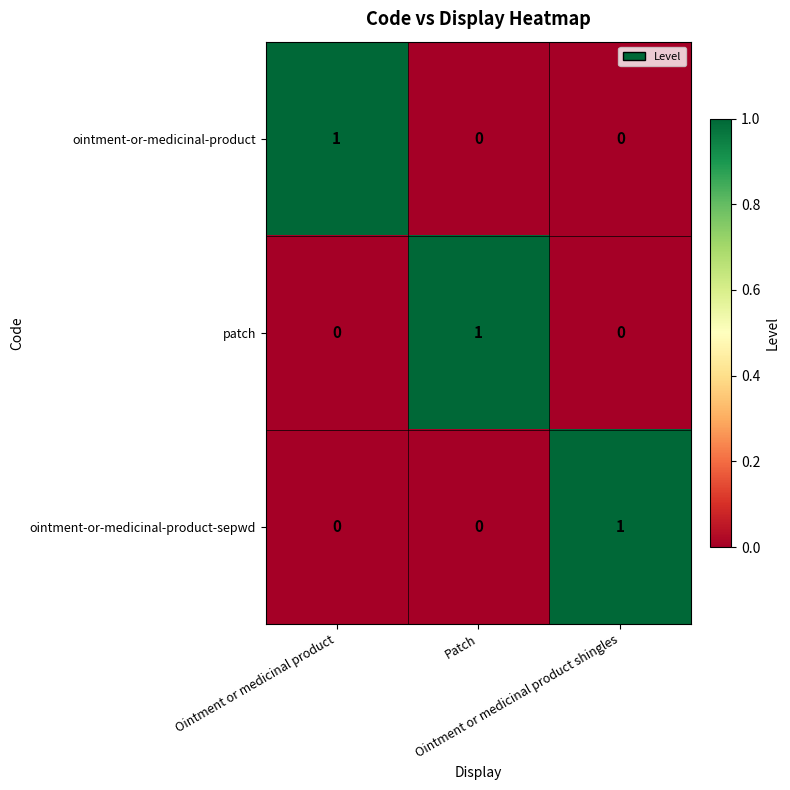

How many ointment-or-medicinal-product values are between 0 and 1?

3